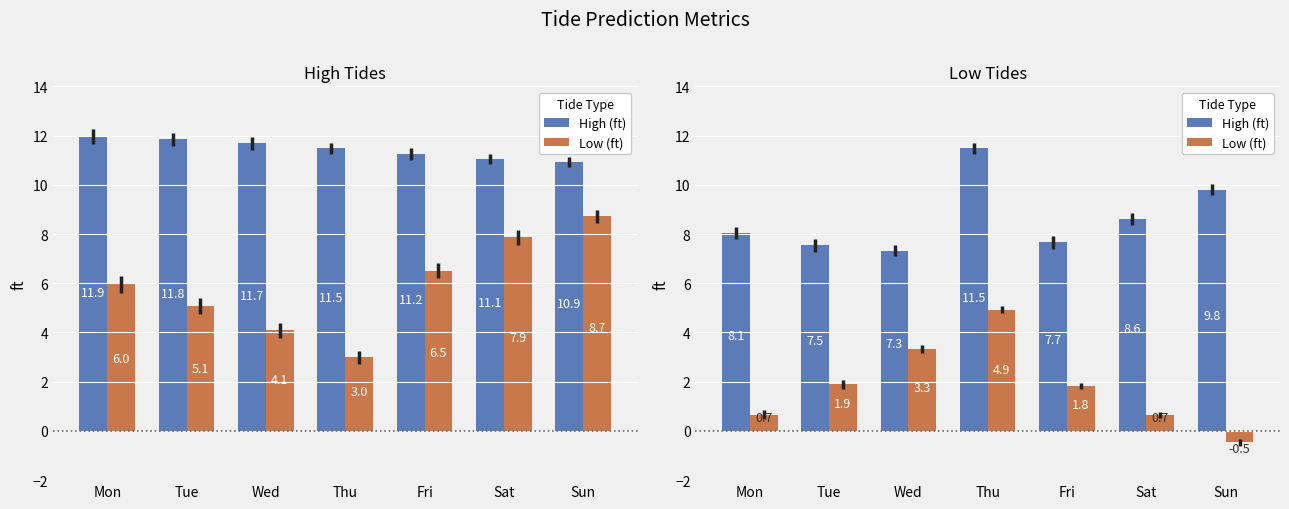

Does the chart contain any negative values?

Yes